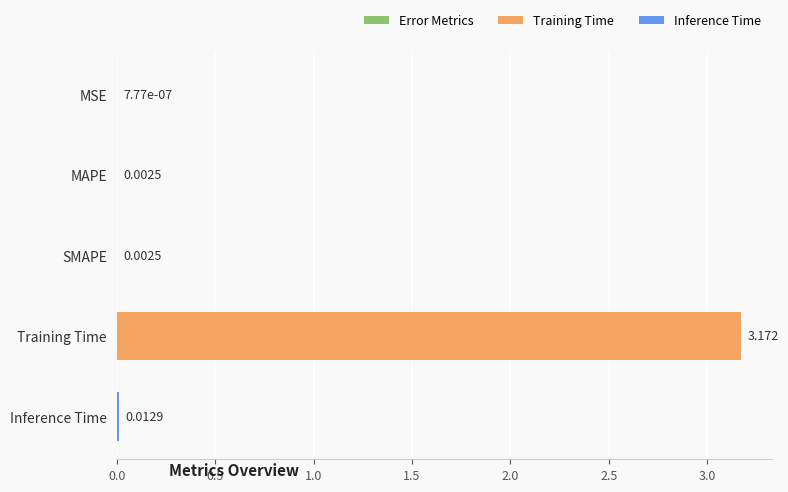

Where is the data nearest to the value 1?

Inference Time